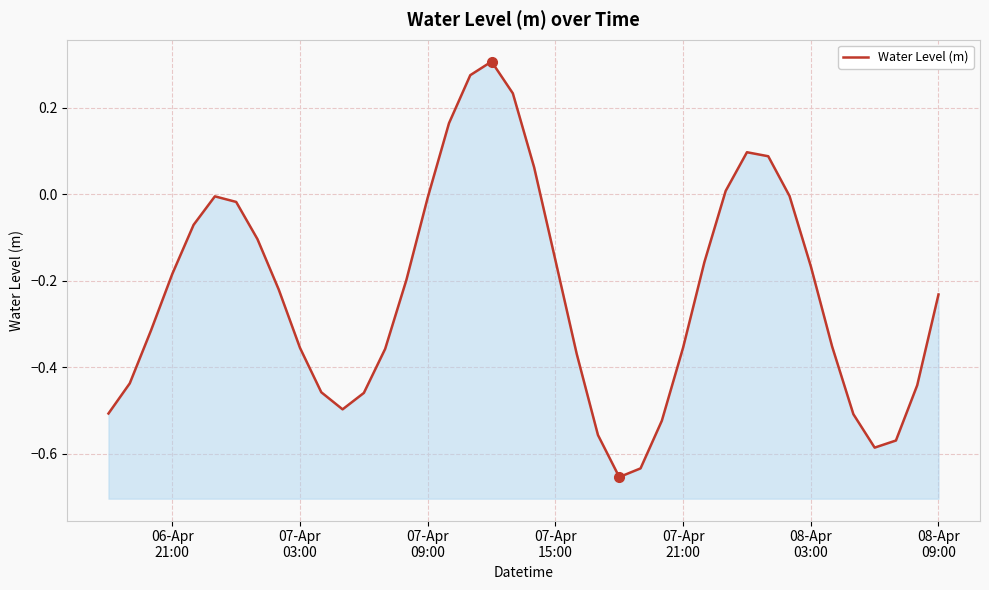

Reading left to right, extract all data points from this chart.

-0.5	-0.4	-0.3	-0.2	-0.1	-0.0	-0.0	-0.1	-0.2	-0.4	-0.5	-0.5	-0.5	-0.4	-0.2	-0.0	0.2	0.3	0.3	0.2	0.1	-0.2	-0.4	-0.6	-0.7	-0.6	-0.5	-0.4	-0.2	0.0	0.1	0.1	-0.0	-0.2	-0.4	-0.5	-0.6	-0.6	-0.4	-0.2